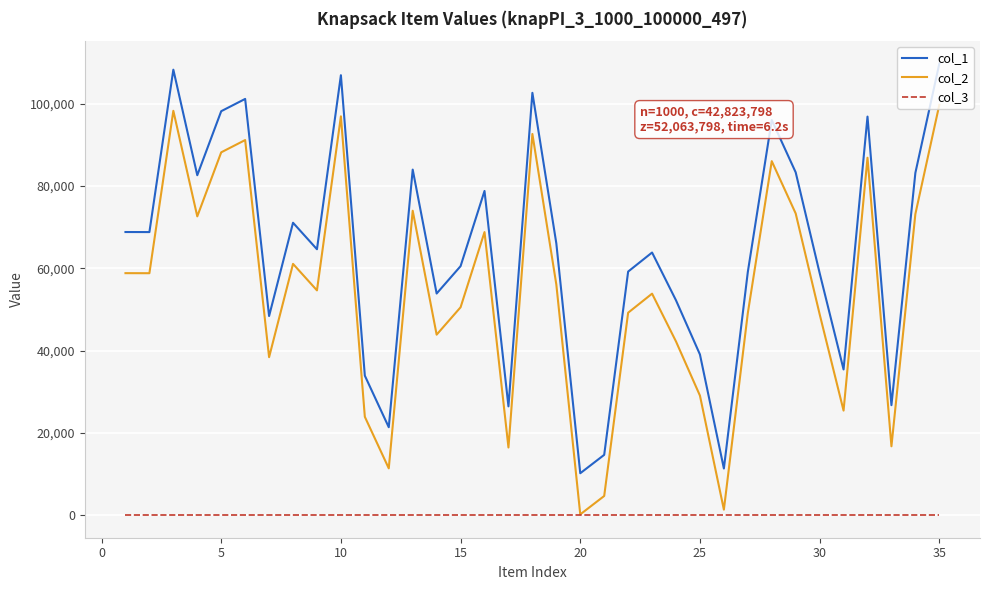

True or false: col_1 and col_2 intersect in this chart.

False